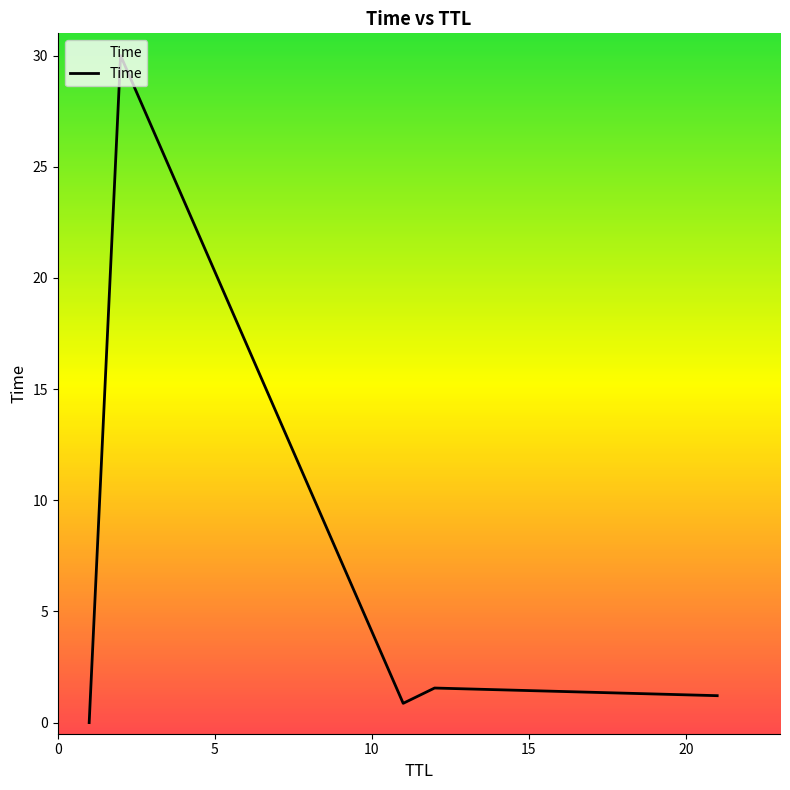

What is the difference between the maximum and minimum values?

30.0